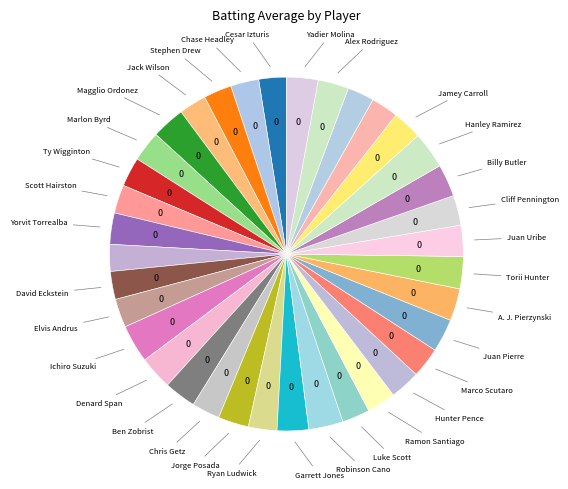

How many segments does this pie chart have?

36